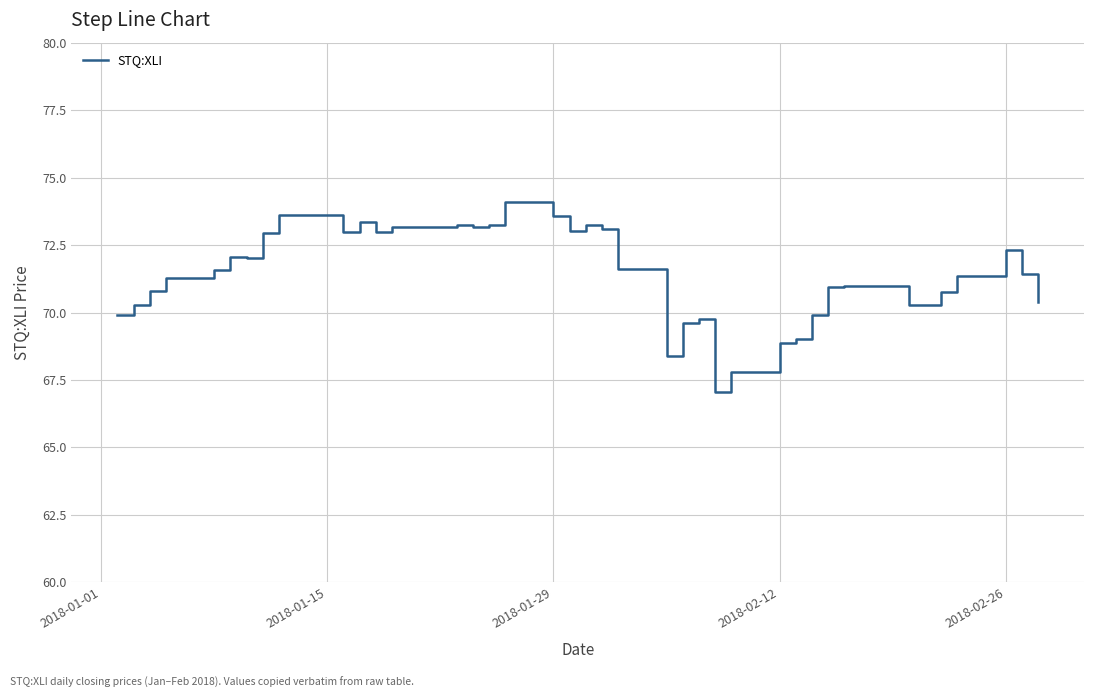

What is the average value?

71.4